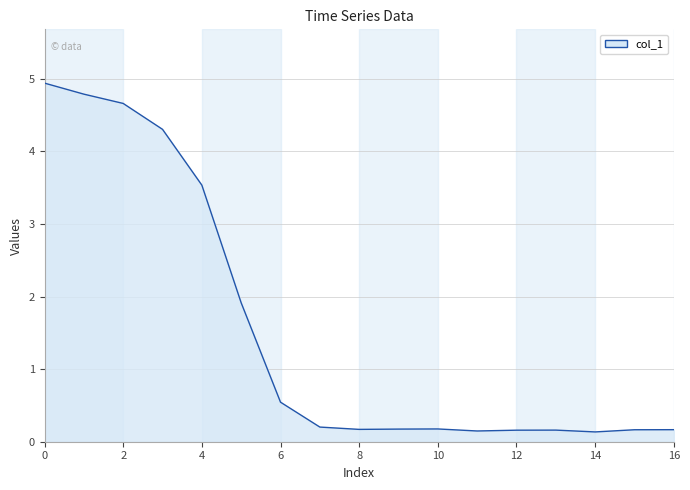

What is the maximum value shown in the chart?

4.9